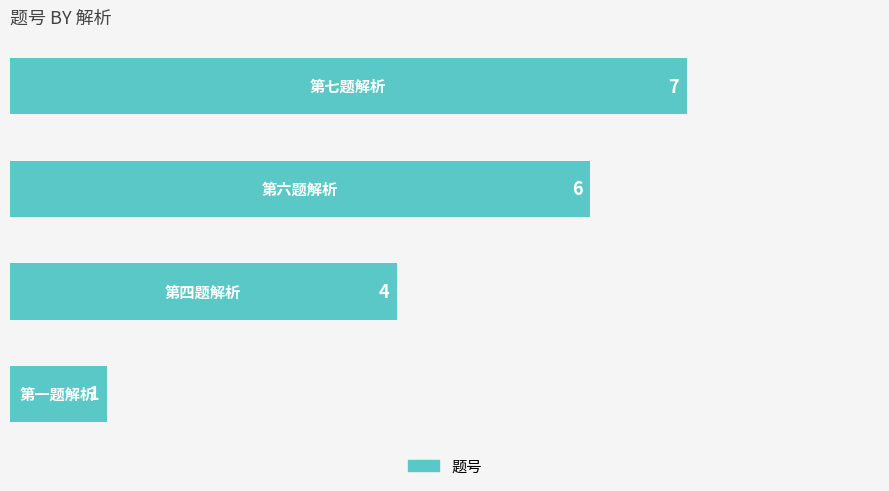

What is the smallest value displayed?

1